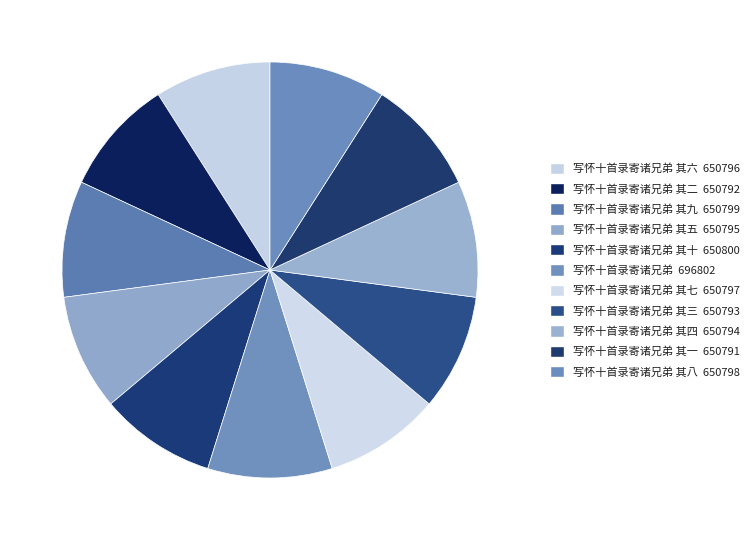

Does any single category account for the majority?

No